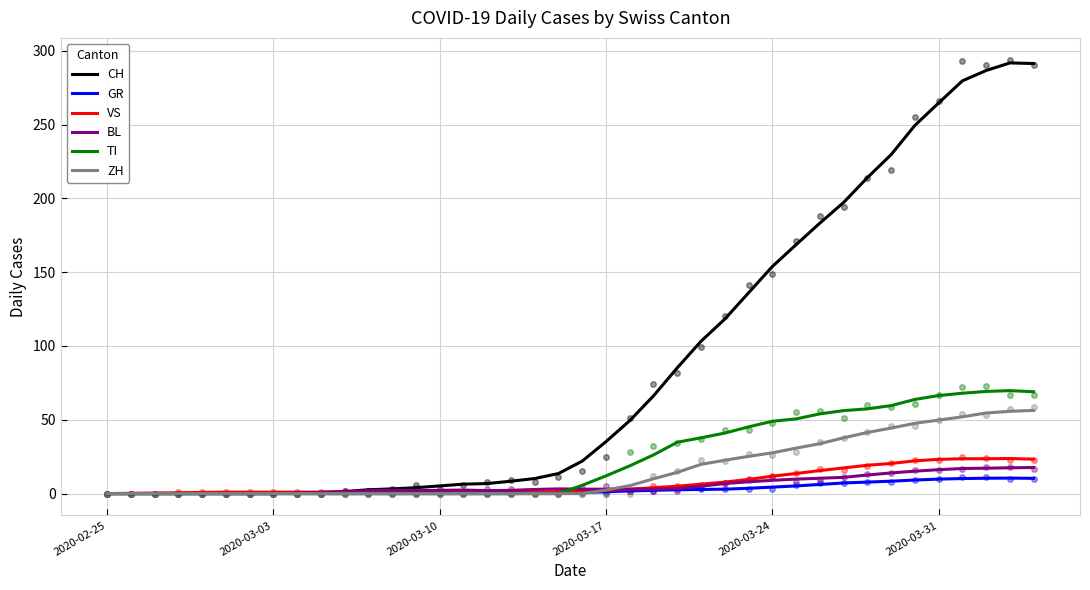

In CH, how many points are higher than both neighbors (excluding endpoints)?

1